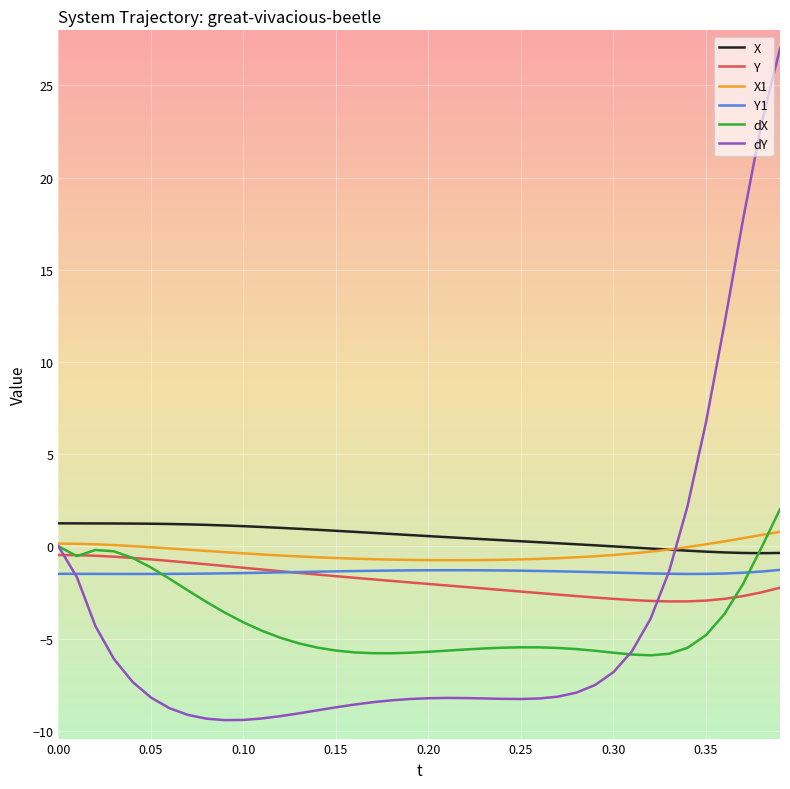

What are all the series names shown in the legend?

X, Y, X1, Y1, dX, dY